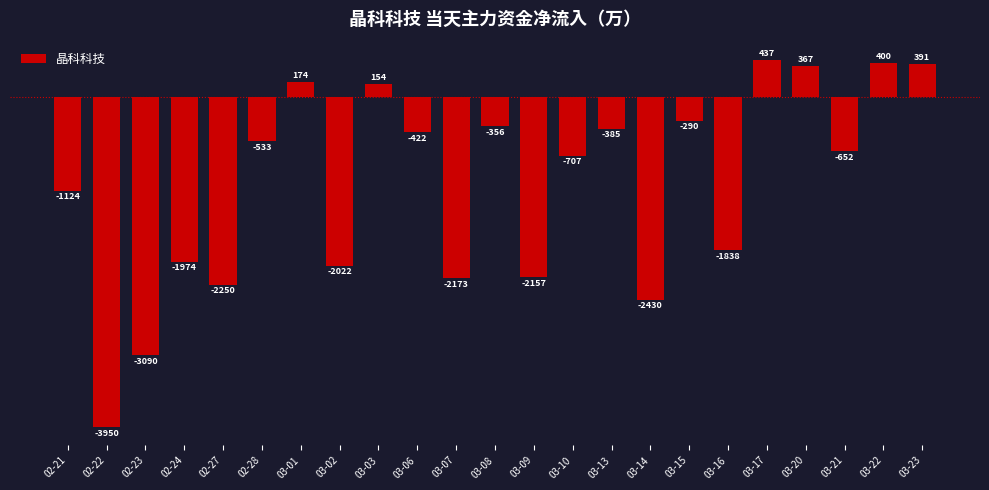

Where is the data nearest to the value -1756?

03-16